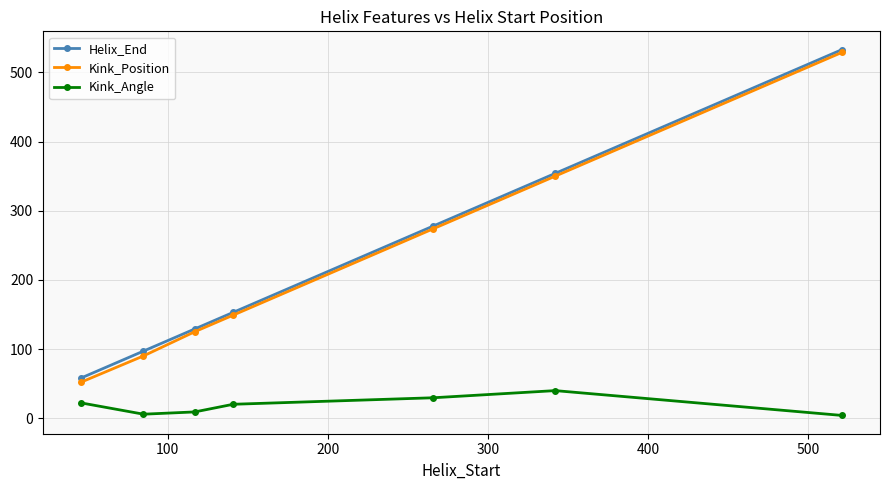

How many interior local peaks does the Kink_Angle series have?

1